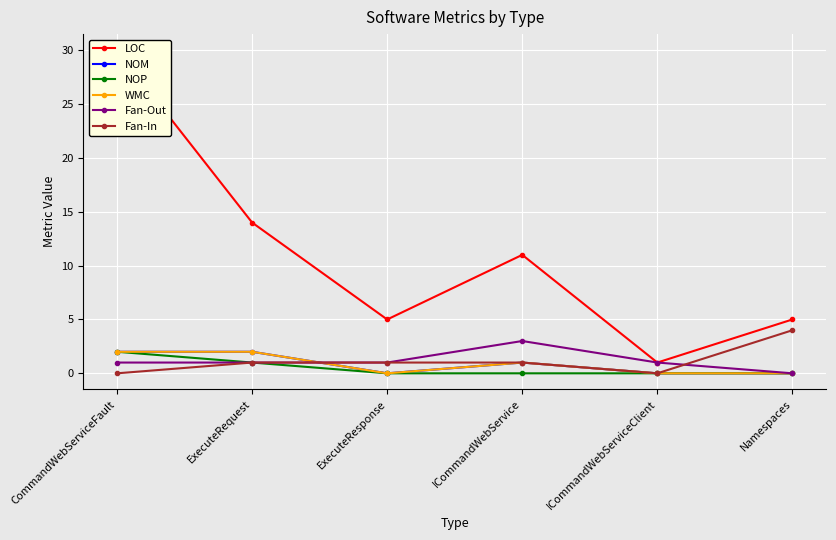

How many lines are shown in the chart?

6